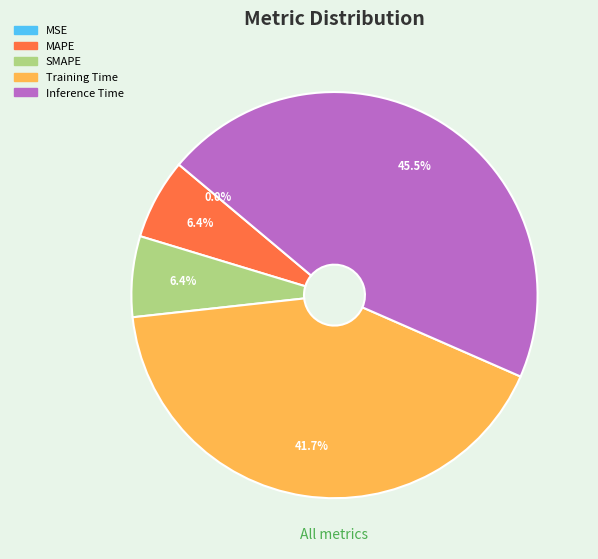

Is the sum of SMAPE and Training Time greater than half?

No